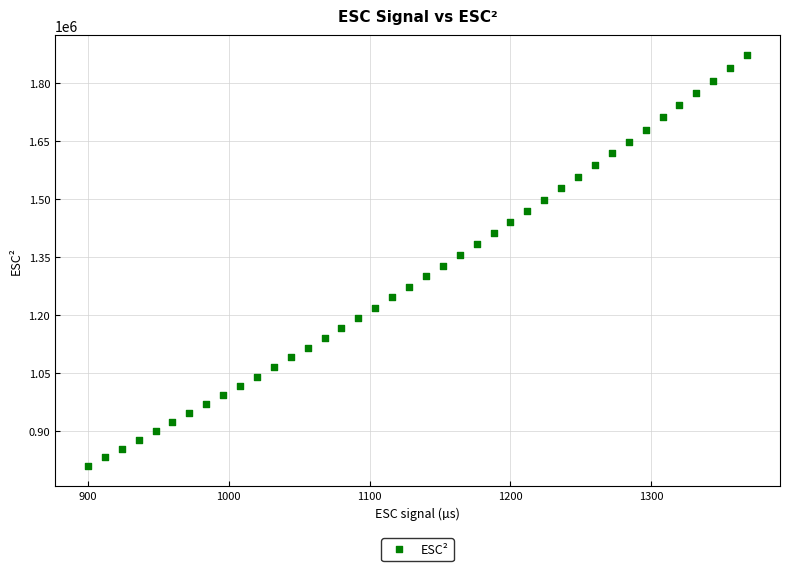

What is the range of Y values (max minus min)?

1061424